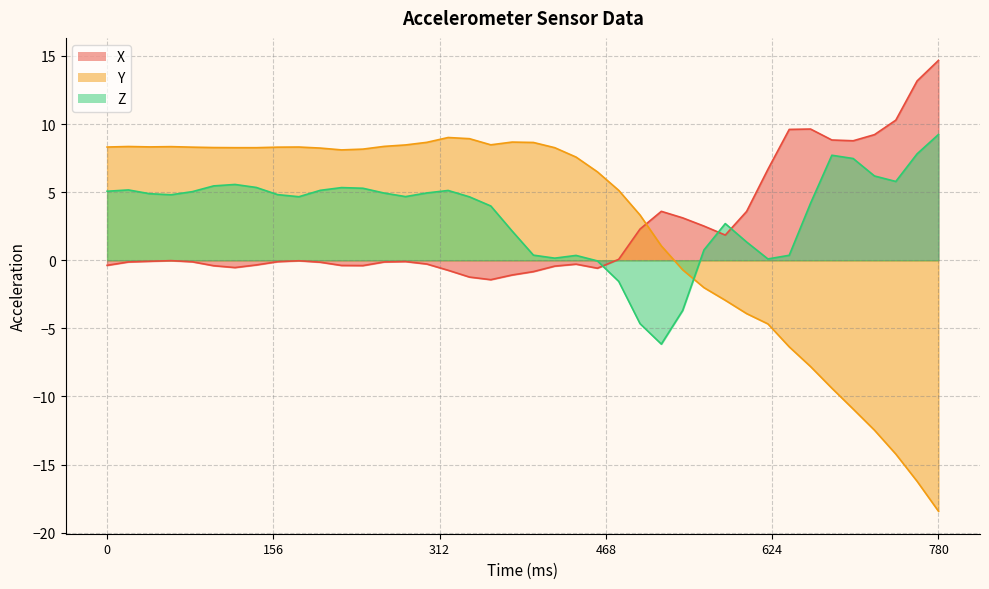

How many interior local valleys does the Z series have?

7